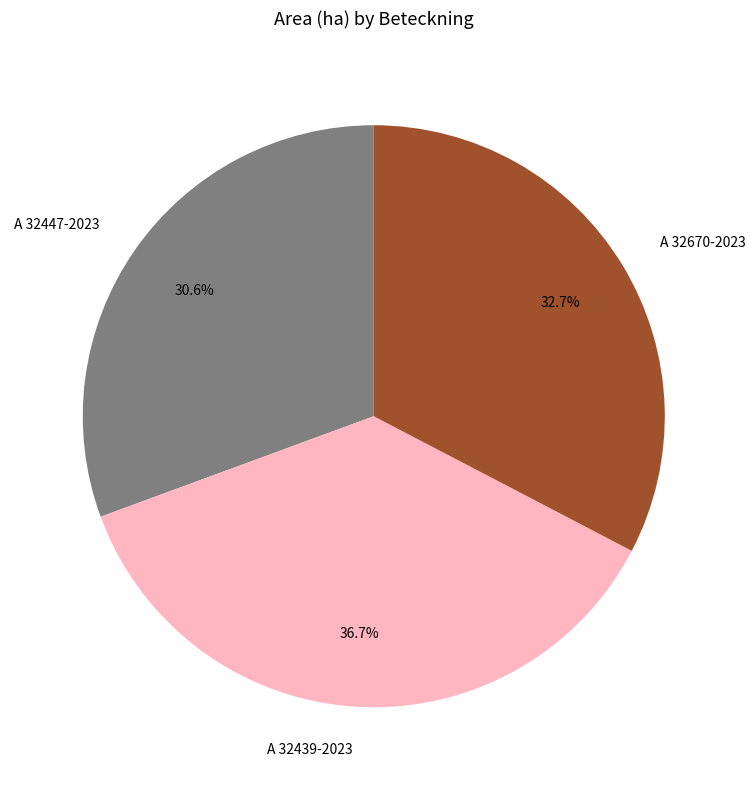

Is A 32670-2023 the majority of the pie?

No